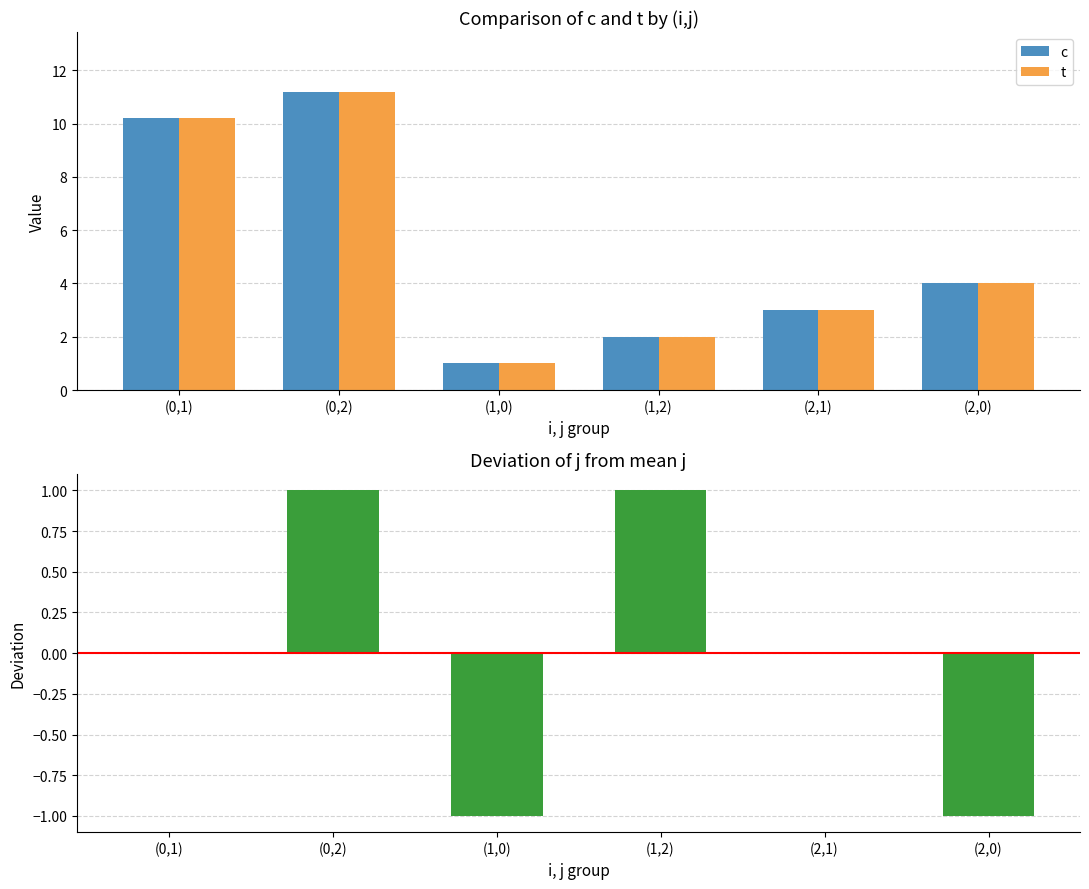

Which label corresponds to the largest value in the chart?

(0,2)